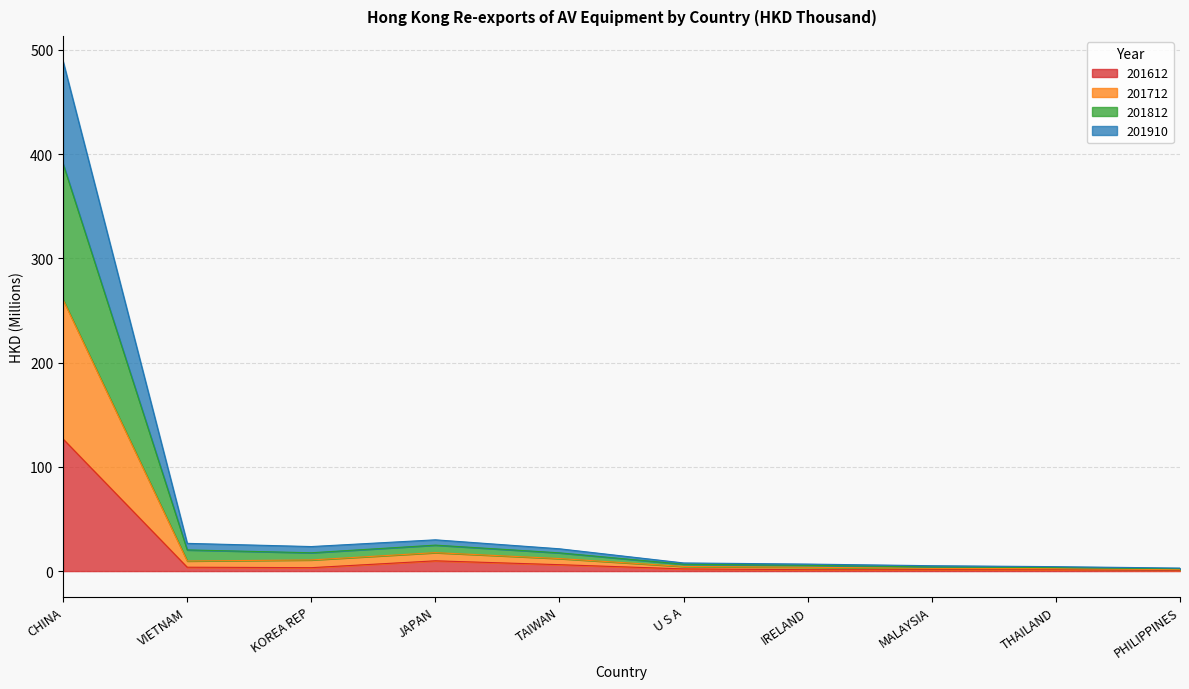

List the series in order of their overall mean, lowest first.

201612, 201910, 201812, 201712